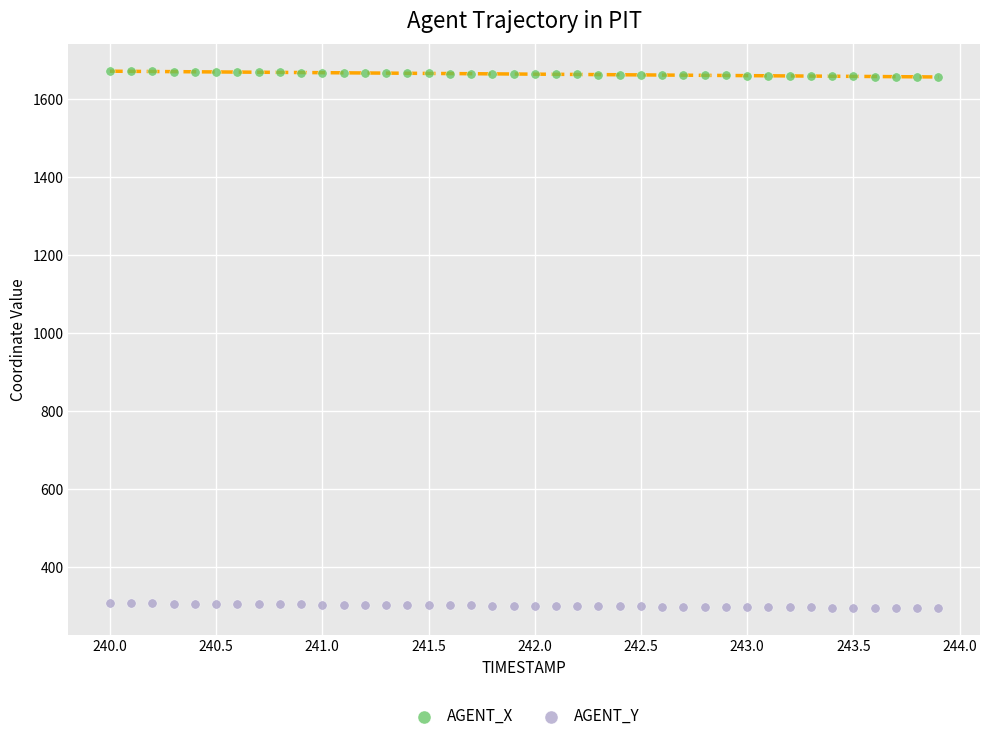

Across all data points, what is the range of X values (max minus min)?

3.9